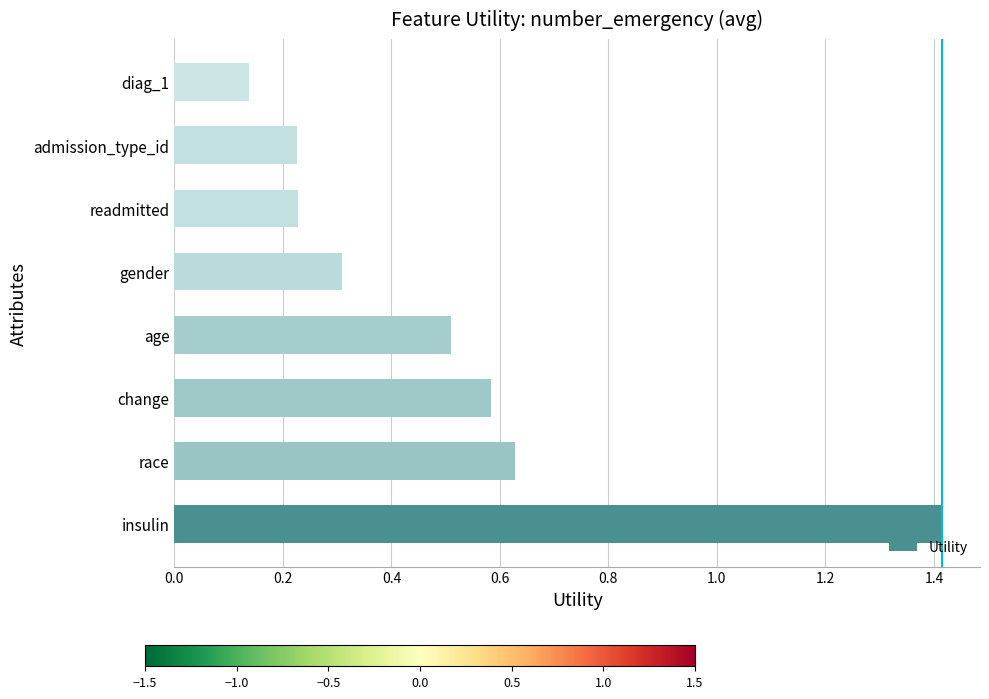

What is the sum of all values?

4.0